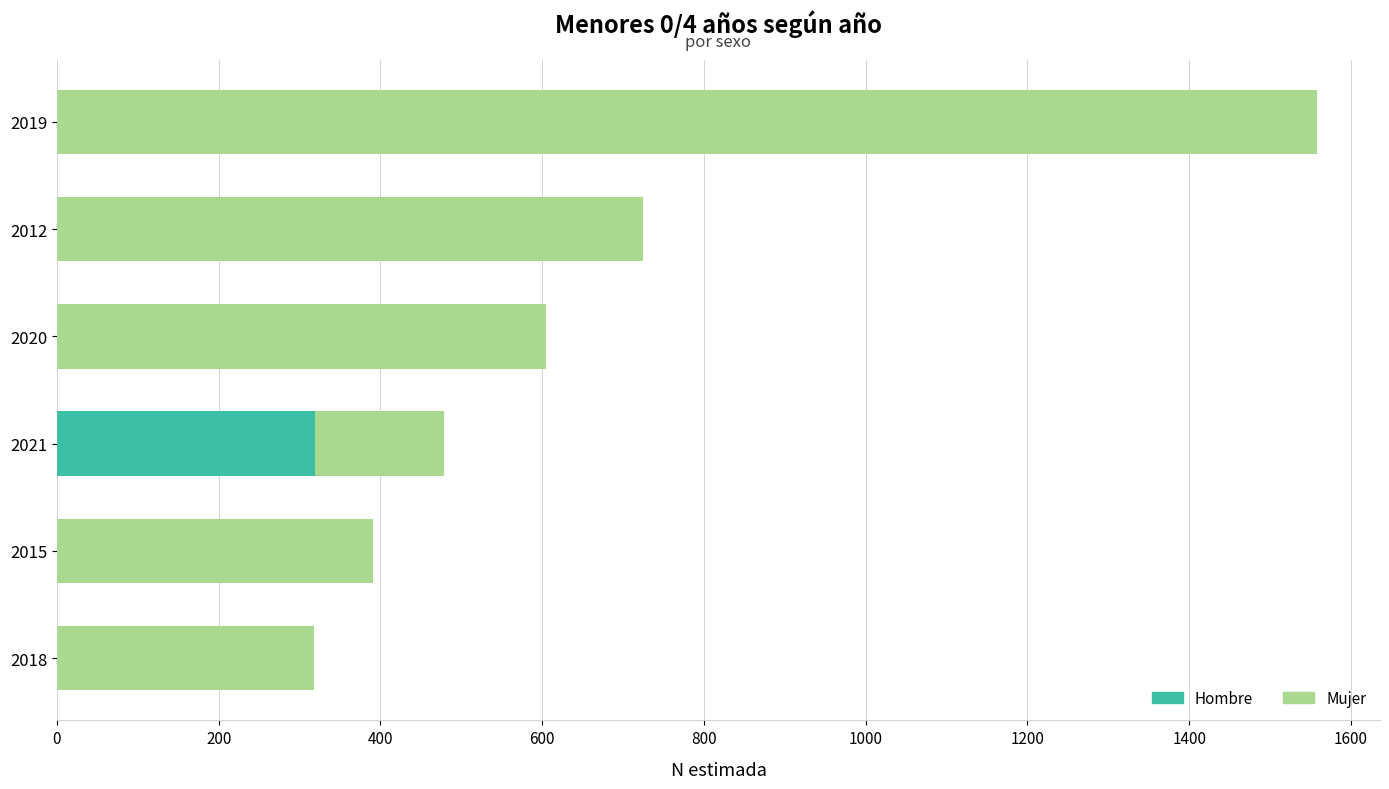

At which category is the sum across all series the highest?

2019